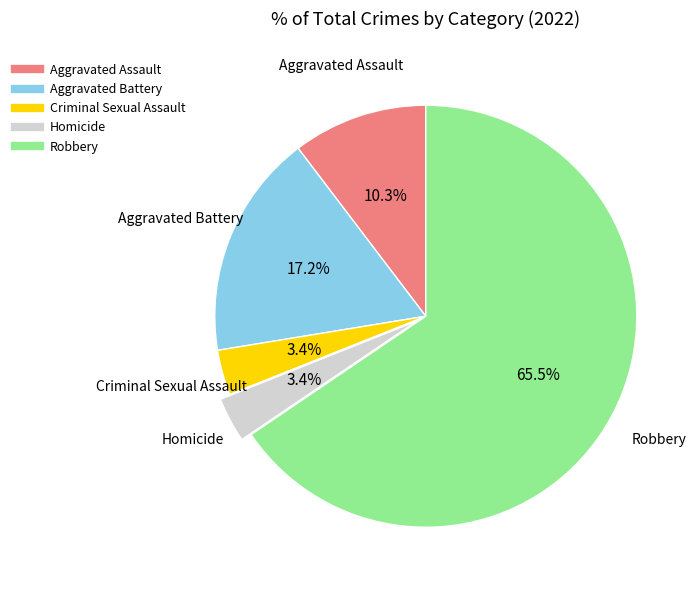

How much of the chart is everything except Homicide?

96.6%